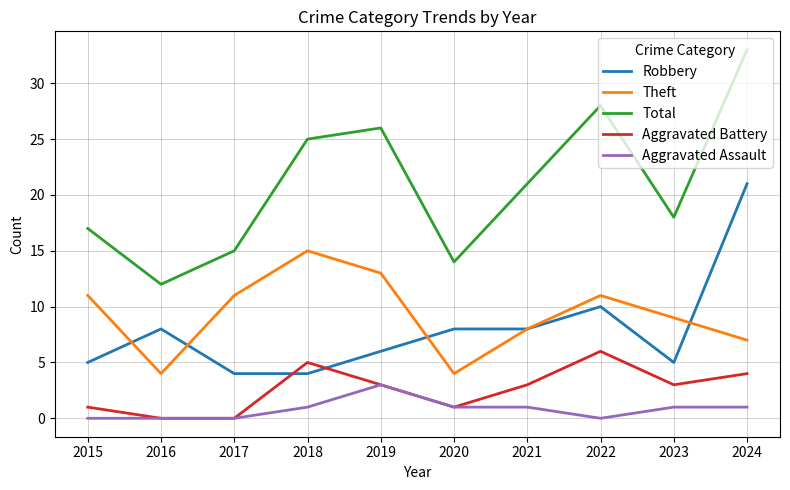

True or false: Total and Aggravated Battery intersect in this chart.

False